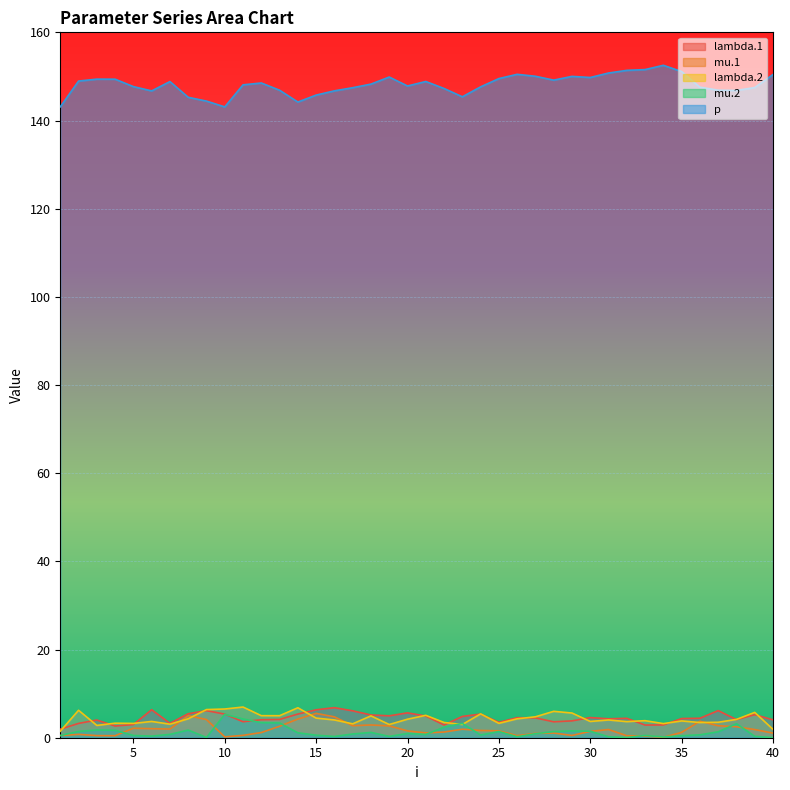

Reading left to right, list all the values displayed in this chart.

lambda.1: 1.9	3.2	4.0	2.7	3.0	6.3	3.3	5.4	6.1	5.4	3.6	4.1	4.1	5.4	6.3	6.8	6.1	5.2	5.0	5.6	4.9	2.9	4.8	5.4	3.5	4.6	4.5	3.6	3.8	4.6	4.3	4.4	2.9	2.9	4.3	4.4	6.1	4.1	5.2	4.1
mu.1: 0.5	0.8	0.5	0.5	2.1	2.1	2.0	5.0	4.1	0.2	0.5	1.2	2.6	4.2	5.5	4.7	2.7	2.9	2.7	1.6	1.1	1.3	1.9	1.6	1.6	0.5	1.0	1.1	0.5	1.4	1.9	0.4	0.4	0.1	1.2	3.7	2.7	2.5	1.9	1.0
lambda.2: 1.5	6.2	2.8	3.3	3.2	3.7	3.1	4.3	6.4	6.5	7.0	5.0	5.0	6.8	4.5	4.0	3.2	5.0	3.0	4.2	5.1	3.5	3.0	5.4	3.3	4.3	4.7	6.0	5.6	3.7	4.0	3.7	3.9	3.2	3.8	3.4	3.5	4.2	5.7	1.9
mu.2: 0.5	1.4	1.8	1.7	0.5	0.4	0.8	1.7	0.1	5.3	4.3	3.4	3.3	1.1	0.6	0.3	0.8	1.2	0.3	1.0	0.7	2.4	3.2	0.6	1.4	0.2	0.9	1.4	1.6	1.5	0.2	0.0	0.5	0.2	0.4	0.7	1.3	3.2	0.3	0.0
p: 143.1	148.9	149.4	149.4	147.7	146.7	148.8	145.3	144.4	143.1	148.1	148.5	146.9	144.2	145.8	146.7	147.4	148.3	149.9	147.8	148.9	147.3	145.4	147.6	149.5	150.5	150.0	149.2	150.0	149.8	150.8	151.4	151.6	152.5	151.1	147.6	146.9	146.8	147.5	150.4